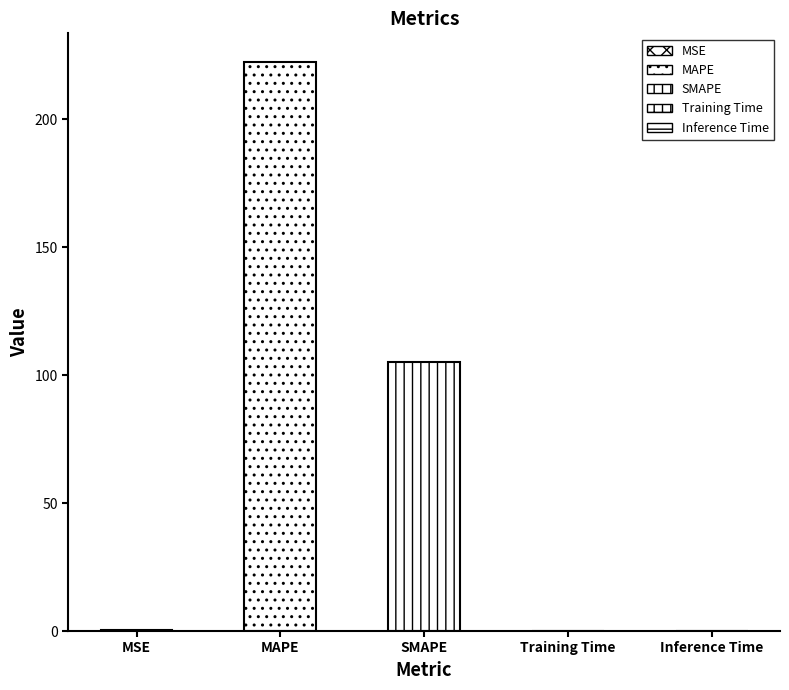

What is the difference between the values at SMAPE and MAPE?

117.2